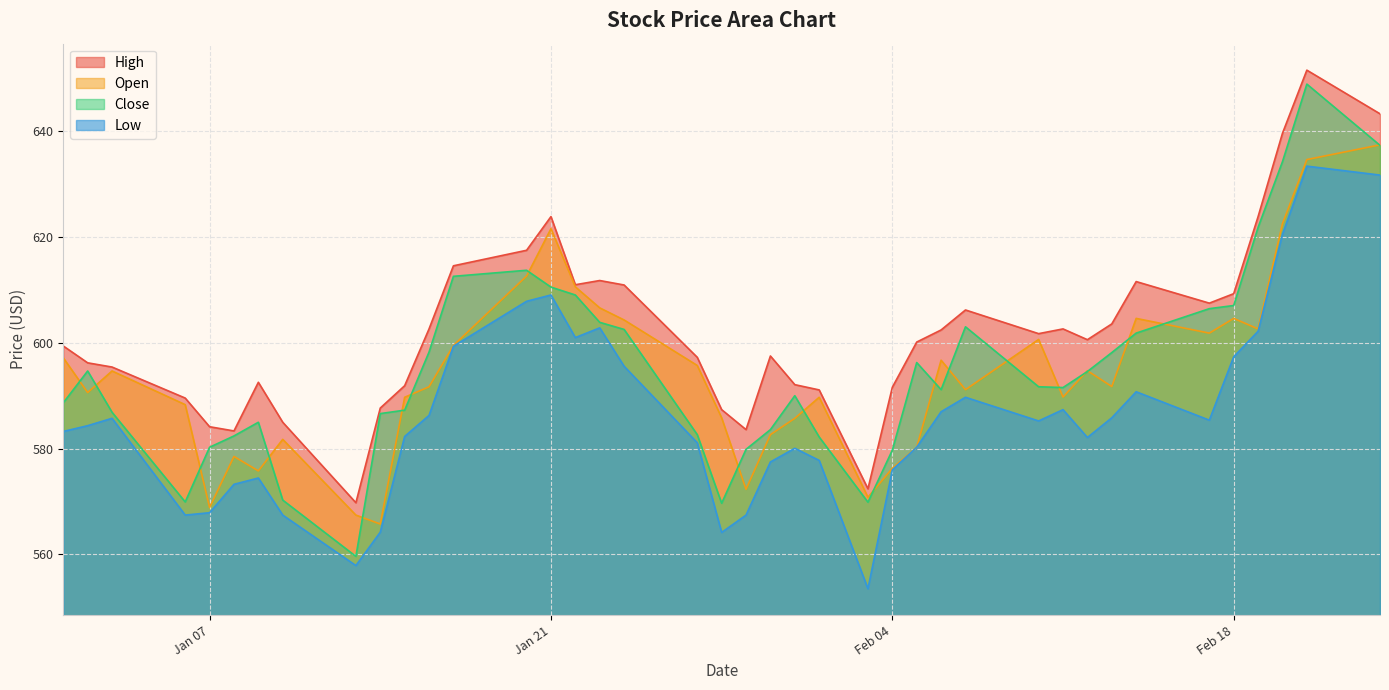

Which series has the largest total across all categories?

High